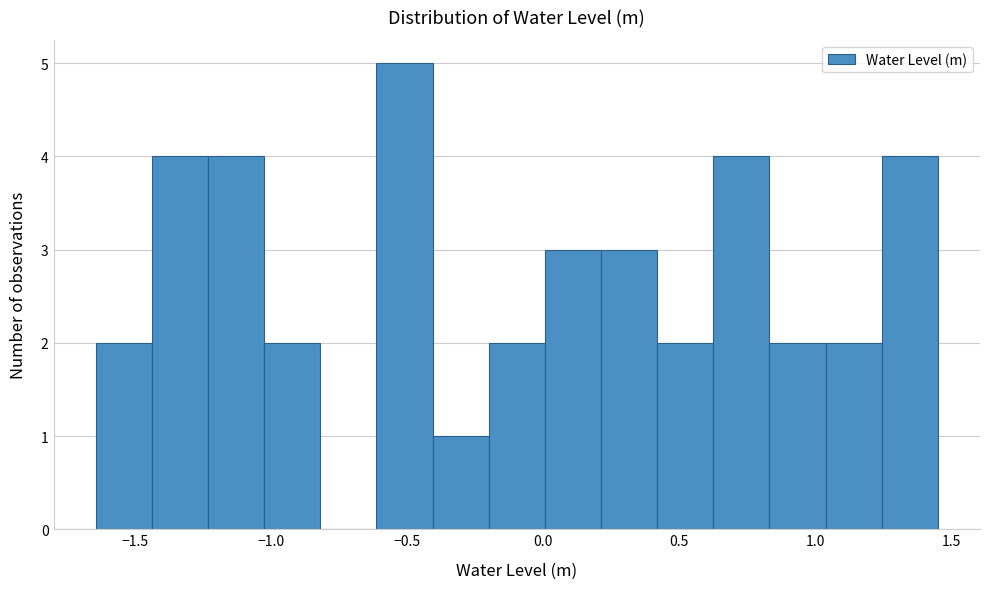

Which range on the x-axis has the tallest bar?

-0.60 to -0.40